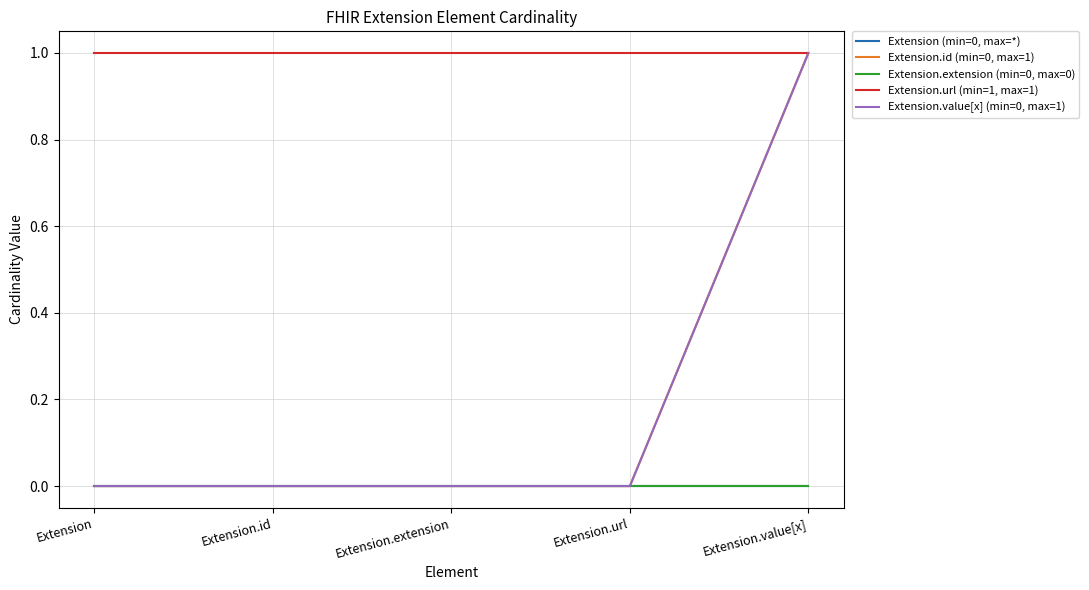

The value of Extension.value[x] (min=0, max=1) at Extension.id is 0. True or false?

True